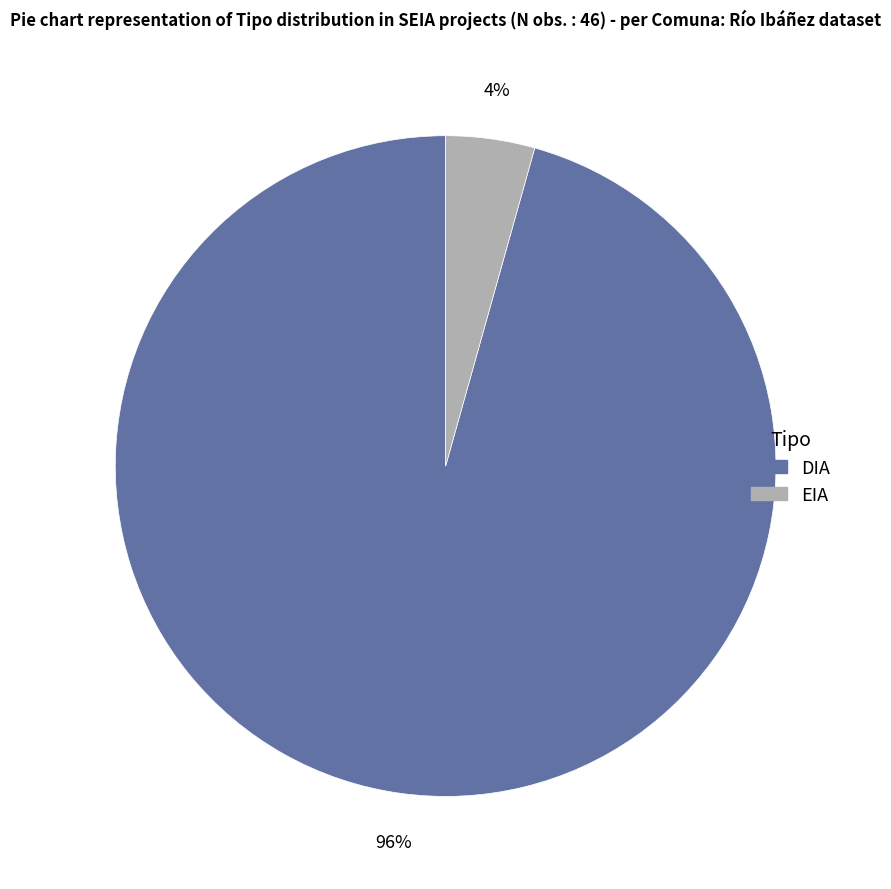

Does any single category account for the majority?

Yes